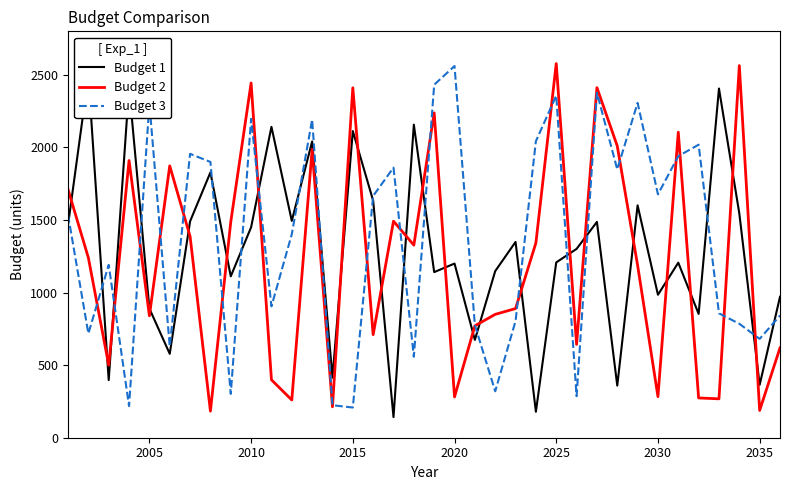

Reading left to right, extract all data points from this chart.

Budget 1: 1465	2493	397	2413	890	578	1491	1828	1112	1450	2142	1494	2041	414	2113	1633	142	2157	1141	1200	674	1148	1349	179	1208	1301	1487	359	1601	985	1206	853	2406	1545	364	971
Budget 2: 1711	1240	500	1910	840	1873	1387	183	1487	2444	399	260	1986	213	2411	710	1492	1327	2238	281	771	850	890	1342	2578	643	2412	2010	1188	283	2105	274	268	2564	188	619
Budget 3: 1535	718	1191	218	2302	629	1956	1900	302	2197	905	1402	2192	224	208	1666	1861	558	2432	2561	776	320	804	2043	2357	286	2377	1849	2307	1677	1940	2019	857	785	681	842